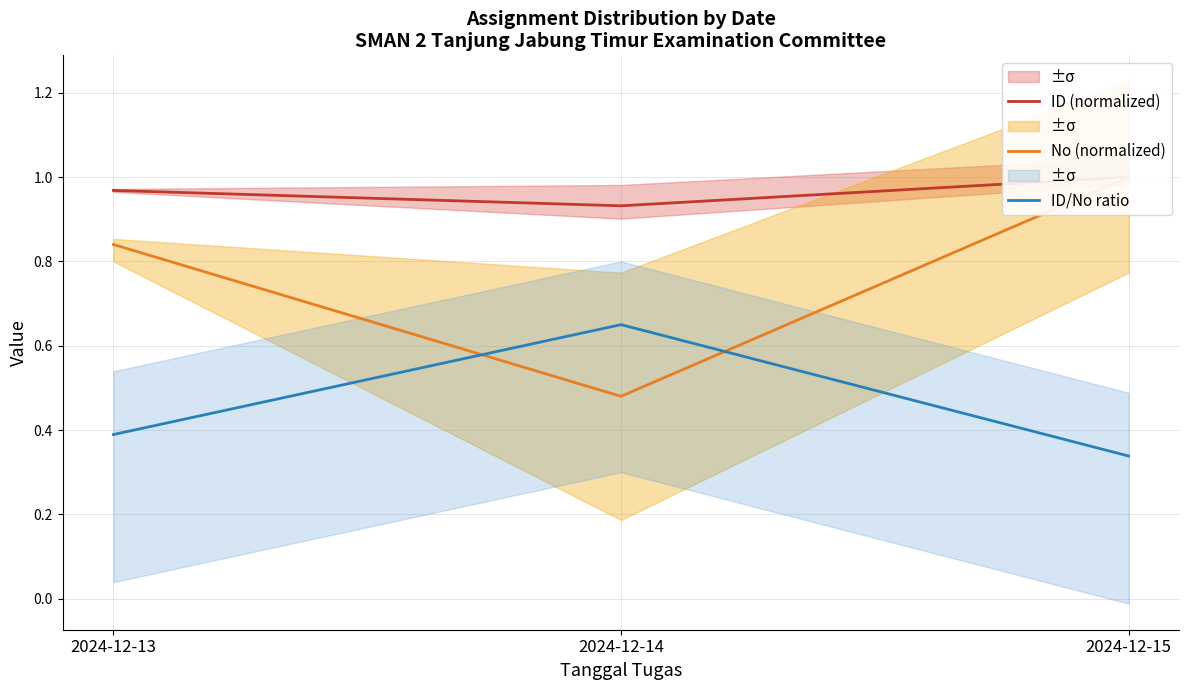

What is the sum of all No (normalized) values?

2.3